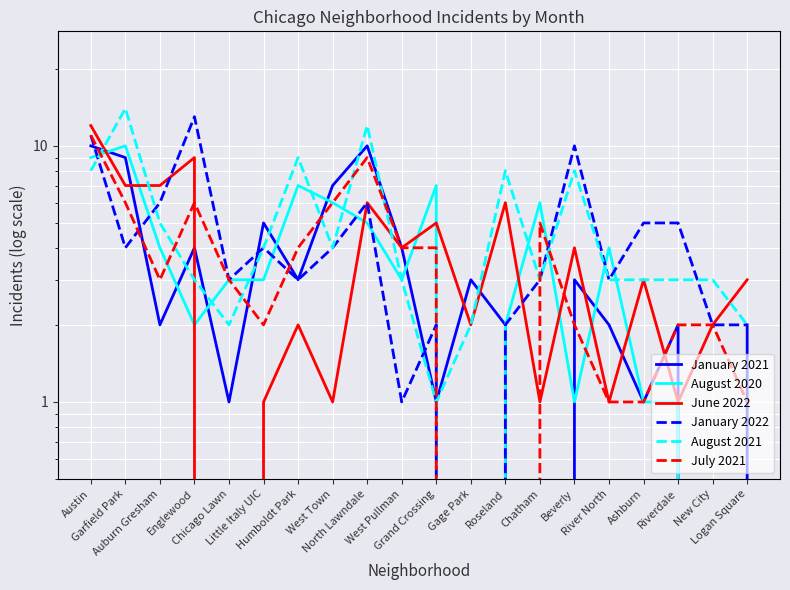

What is the maximum value for July 2021?

11